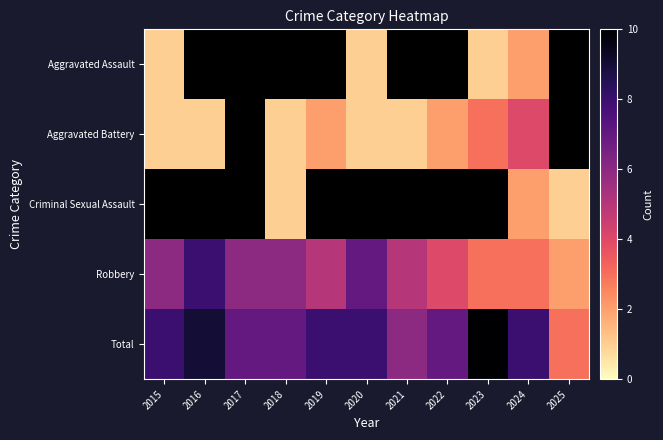

Read the Robbery value at 2019.

5.0